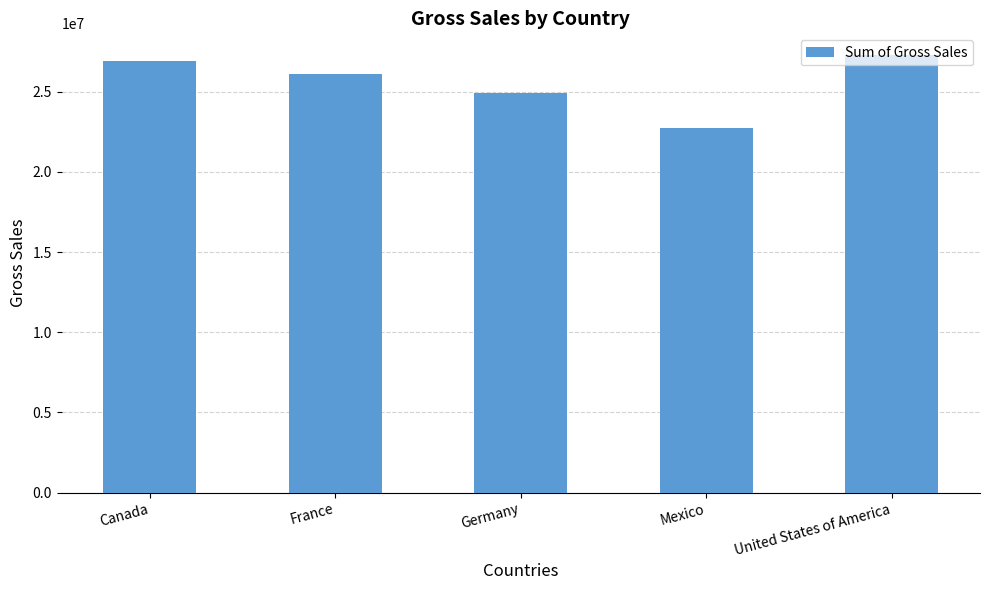

What is the label of the 2nd bar from the right?

Mexico